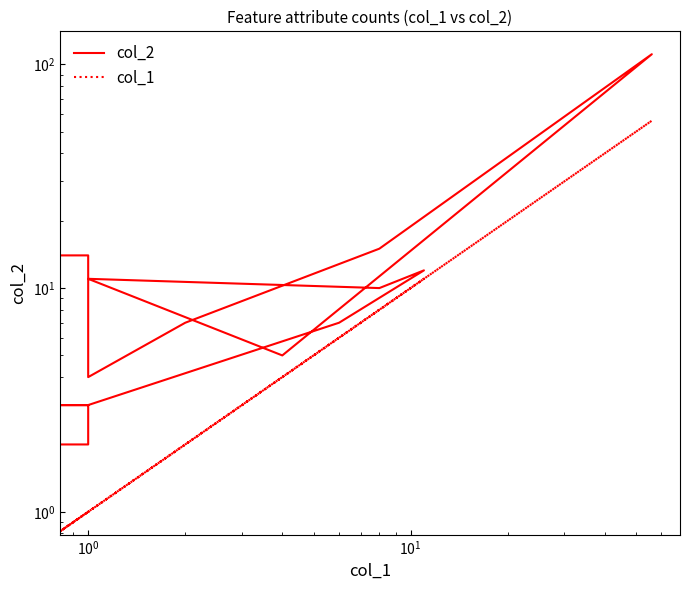

At which category does col_1 reach its first local peak?

$\mathdefault{10^{1}}$